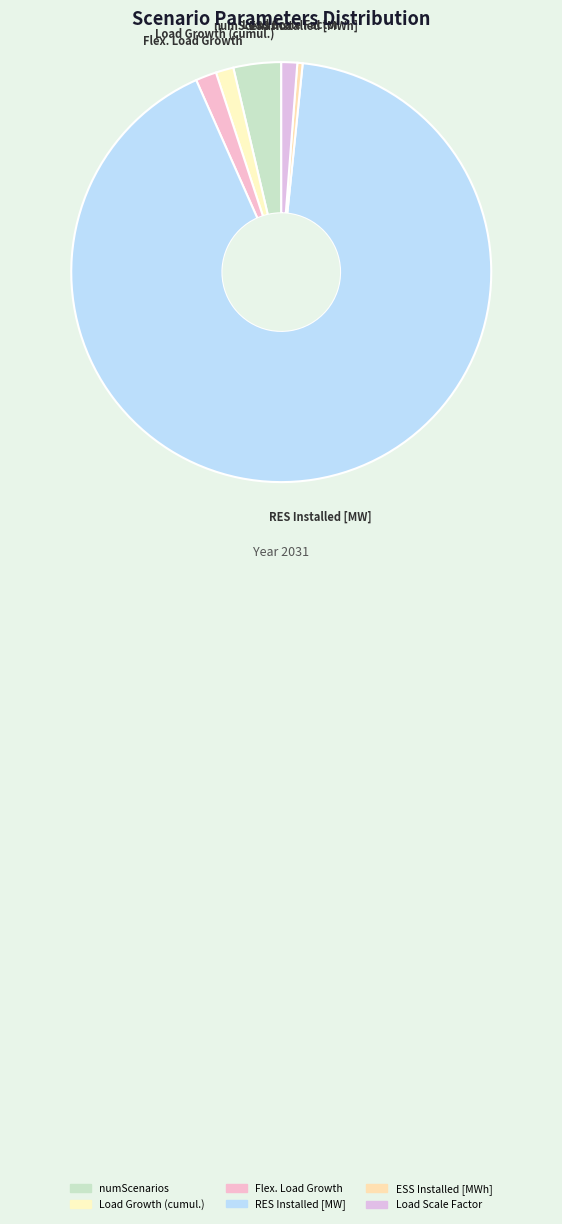

Combined, do RES Installed [MW] and Load Scale Factor account for over 50%?

Yes